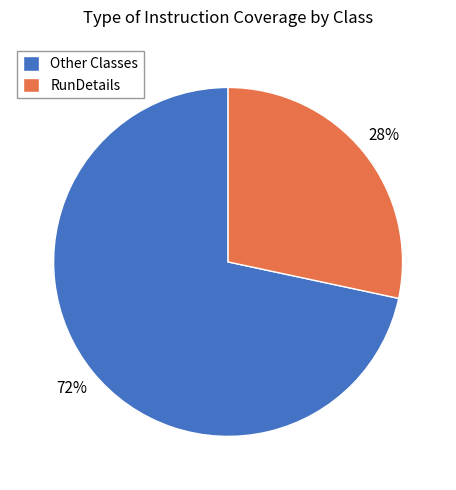

Rank the categories by value from lowest to highest.

RunDetails, Other Classes